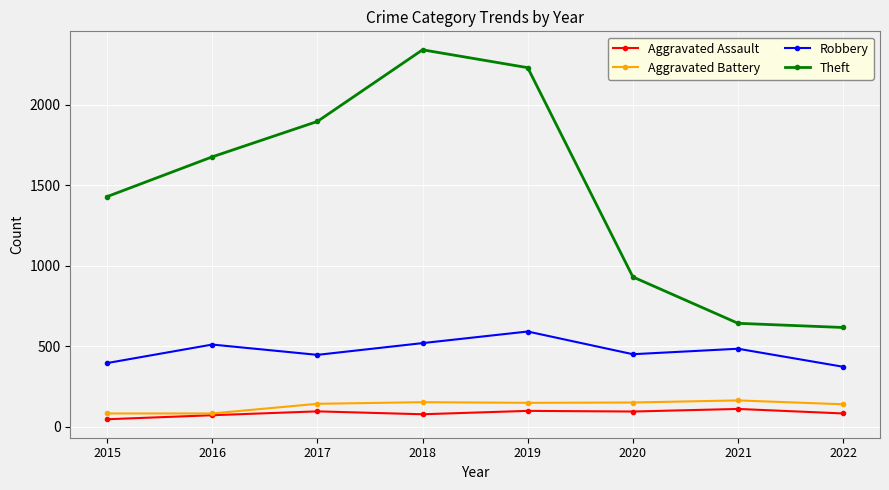

Where is the first local maximum for Robbery?

2016